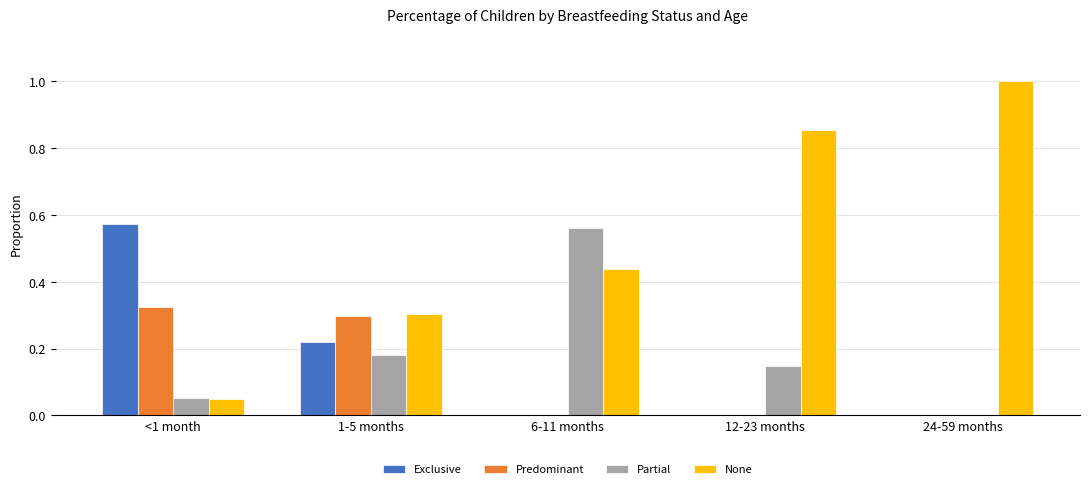

Between 1-5 months and 6-11 months, which series saw the biggest shift?

Partial